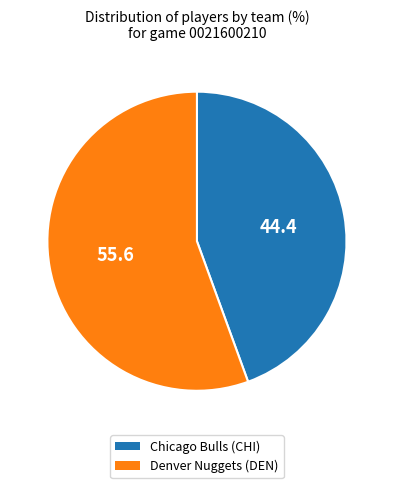

Rank the categories by value from lowest to highest.

Chicago Bulls (CHI), Denver Nuggets (DEN)